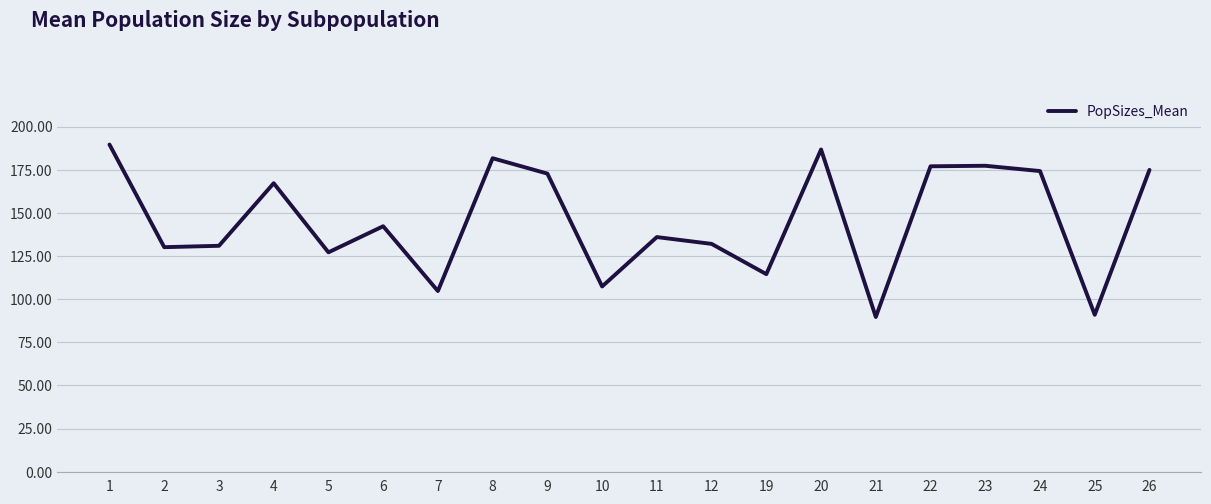

What is the difference between the second highest and second lowest values?

95.8